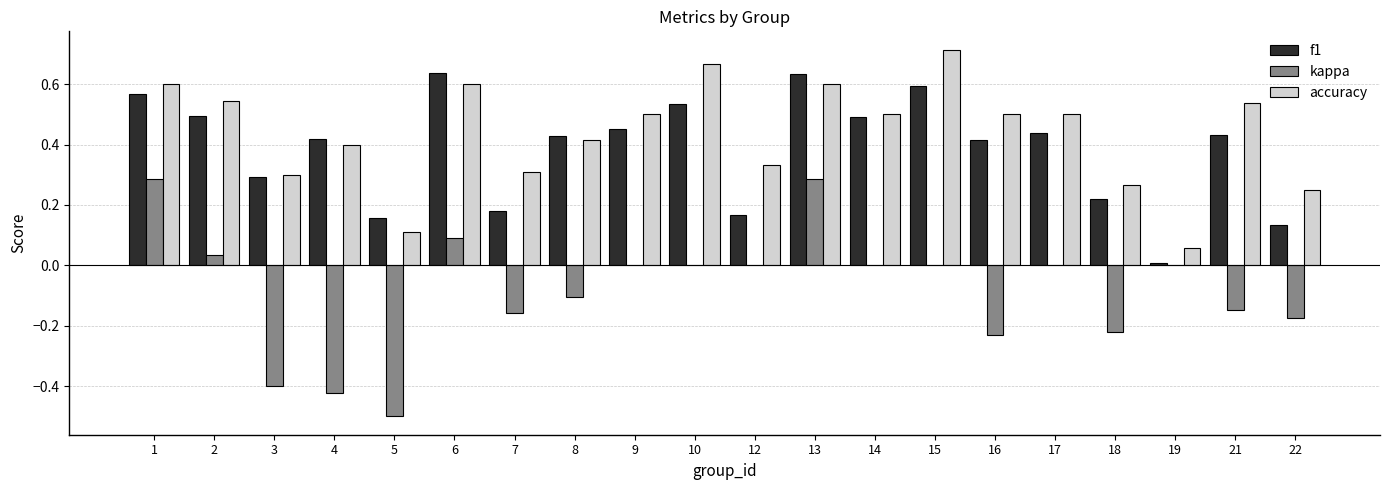

Is the value of accuracy at 19 greater than the value of f1 at 3?

No